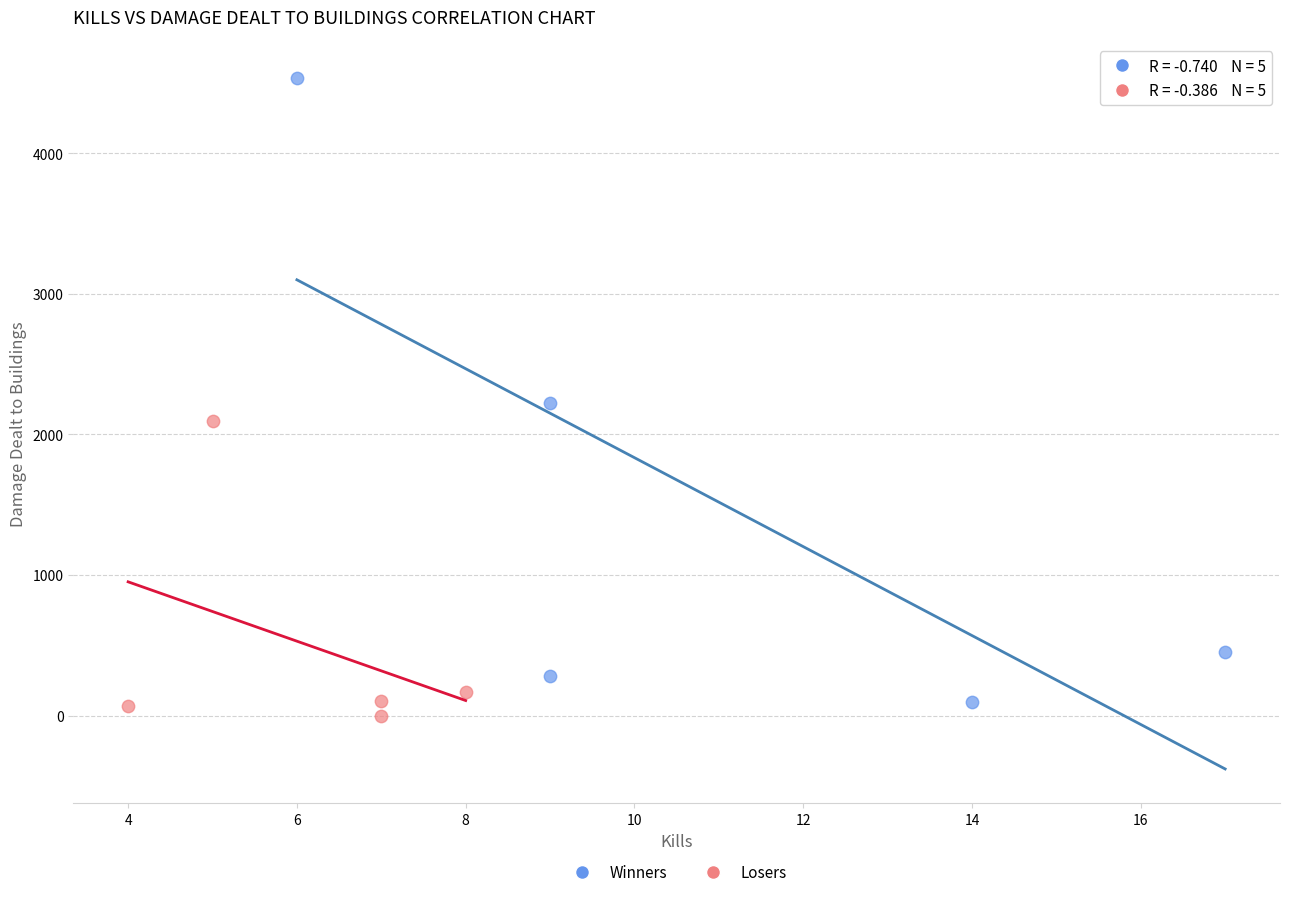

What are all the series names shown in the legend?

Winners, Losers